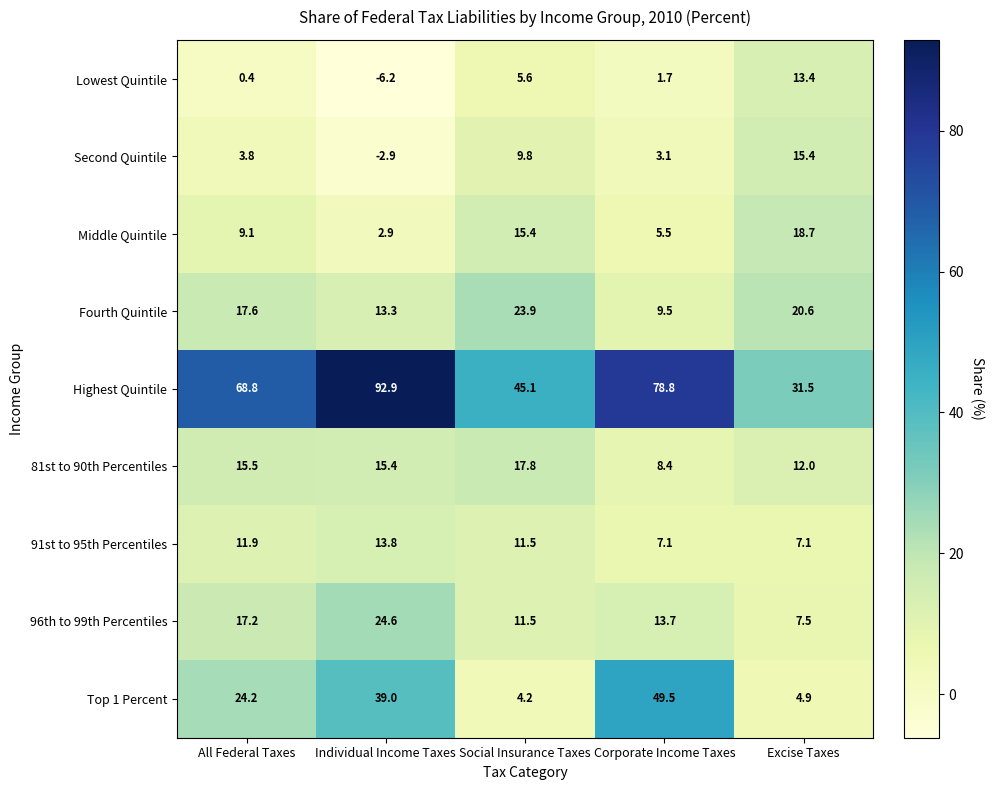

Where is 96th to 99th Percentiles nearest to the value 16?

All Federal Taxes